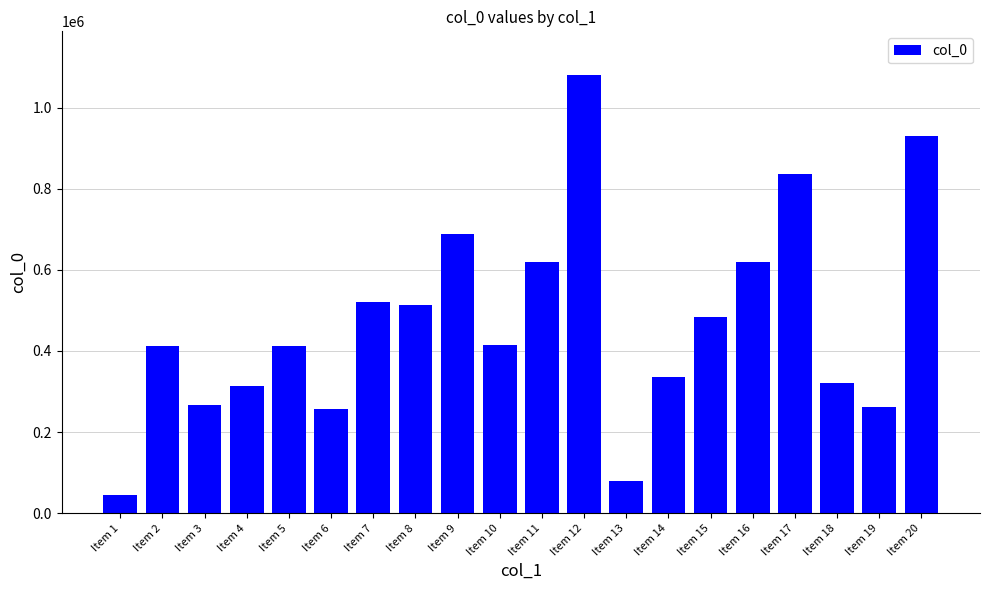

What is the difference between the values at Item 3 and Item 9?

421994